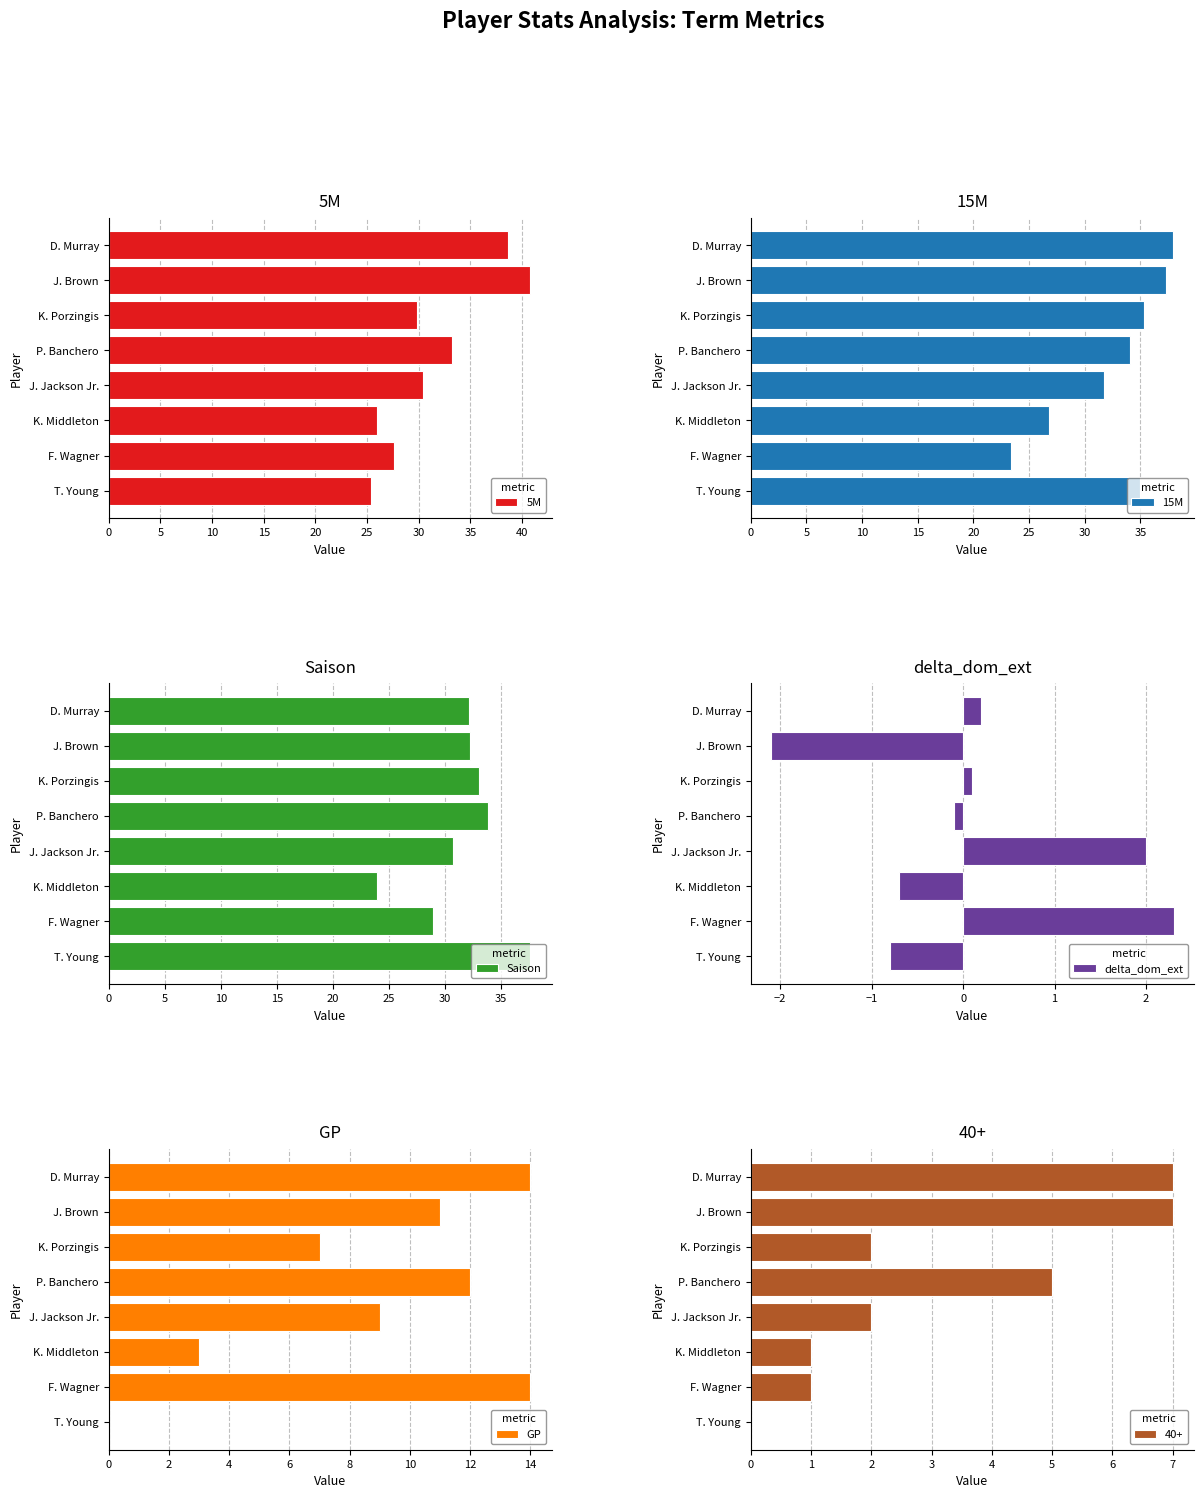

At which label does 5M reach its peak?

J. Brown